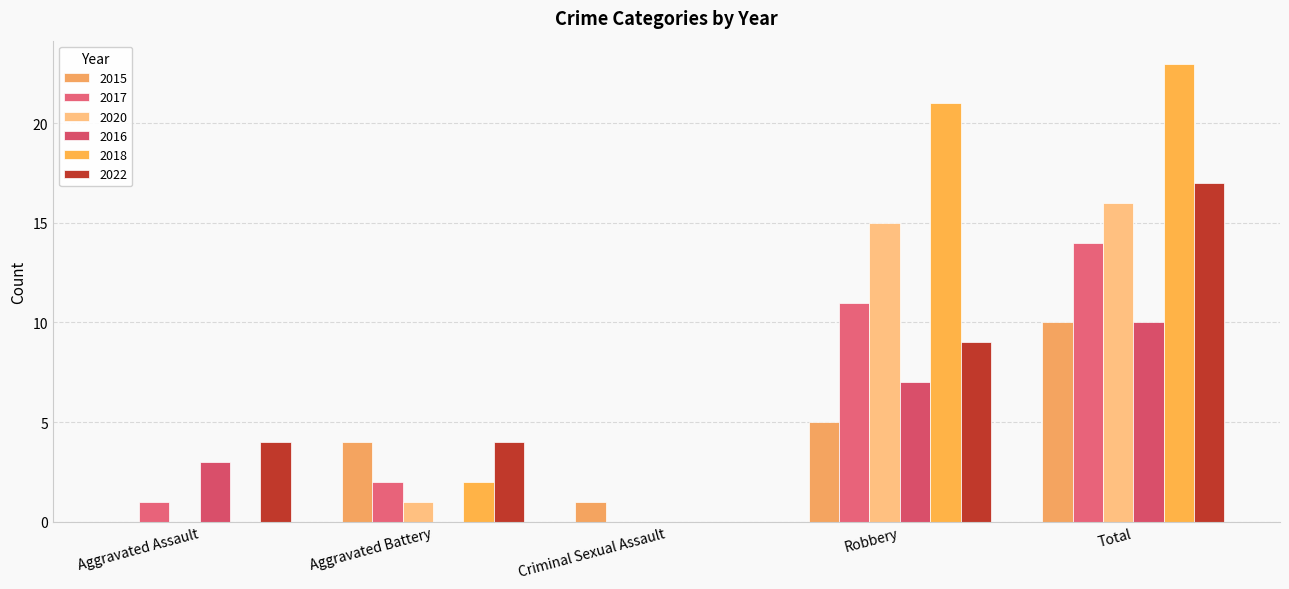

What is the value of the 2016 bar at the 4th from the left?

7